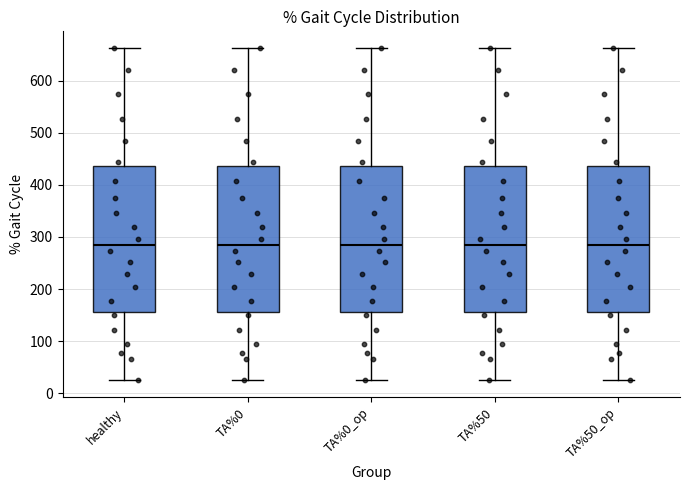

Where is the lower edge of the box for TA%50_op on the y-axis? The values are not printed on the chart, so give them approximately, as read against the axis.

160